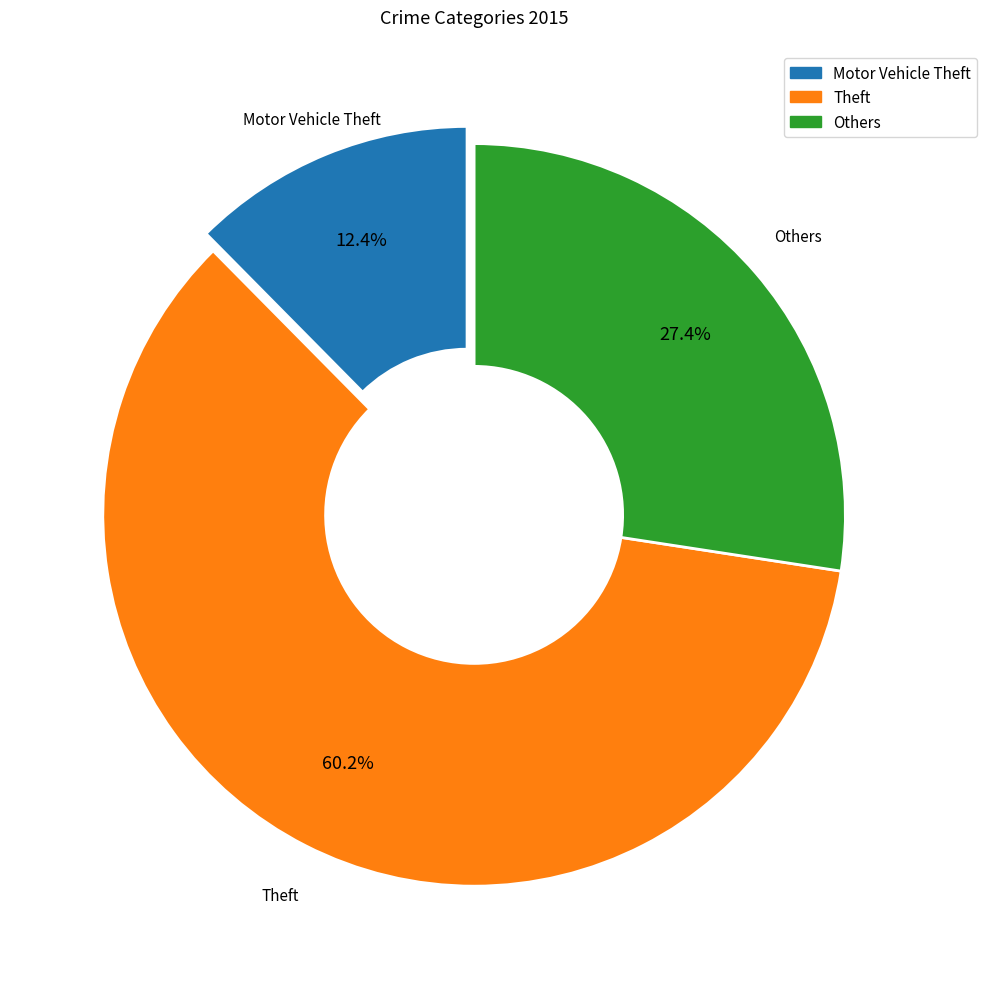

Does any single category account for the majority?

Yes